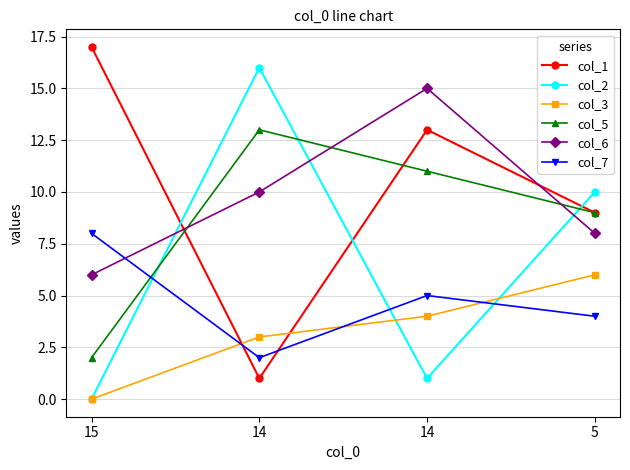

Which category has the lowest value in the col_3 series?

15